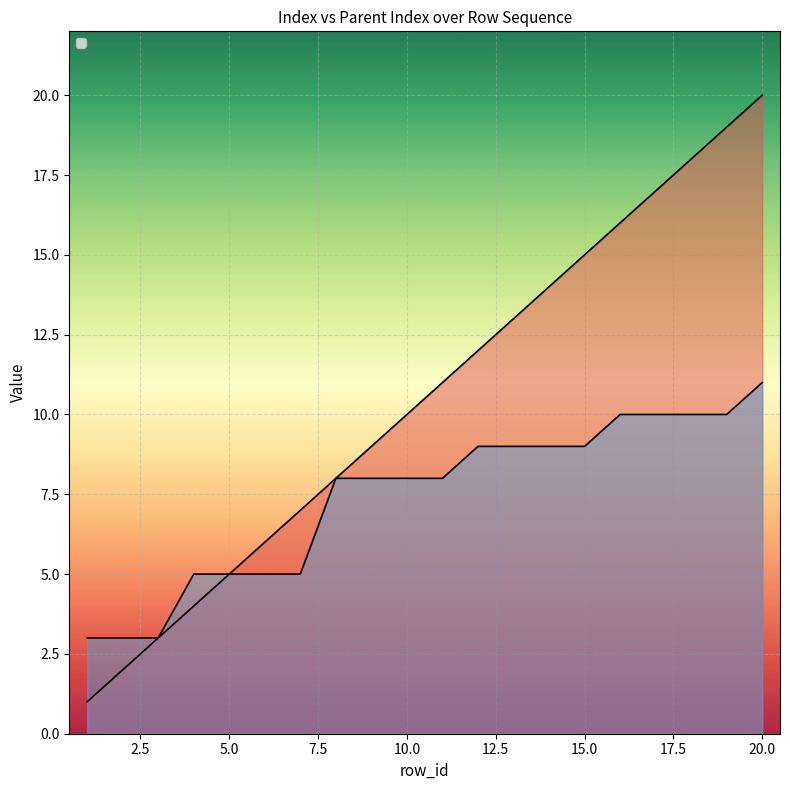

Is the value of _parent_index at 11 greater than the value of _index at 3?

Yes